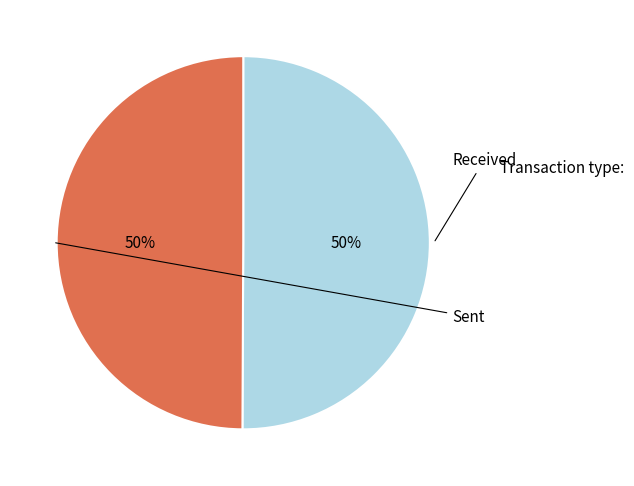

Count the number of slices in the pie.

2